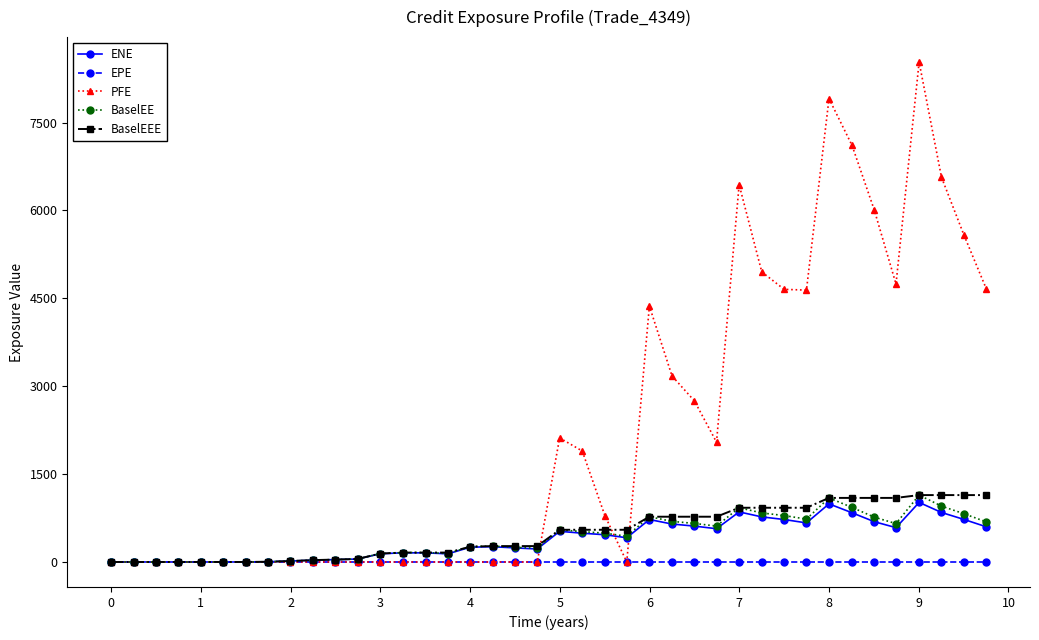

What is the value of the BaselEEE point at the 36th from the left?

1093.6